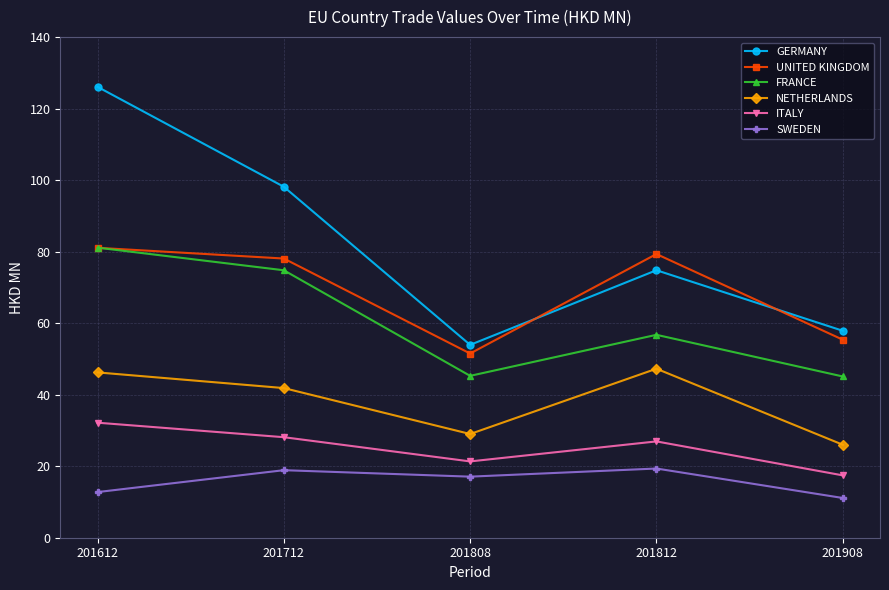

What is the minimum value shown in the chart?

11.1